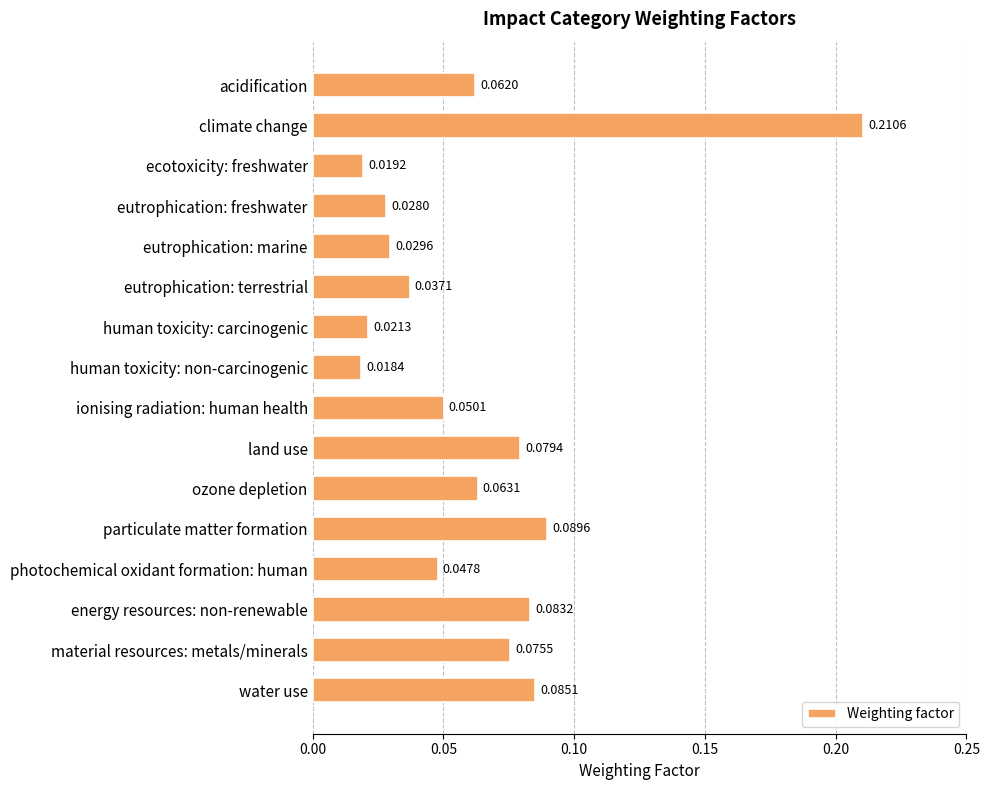

Which label corresponds to the smallest value in the chart?

human toxicity: non-carcinogenic